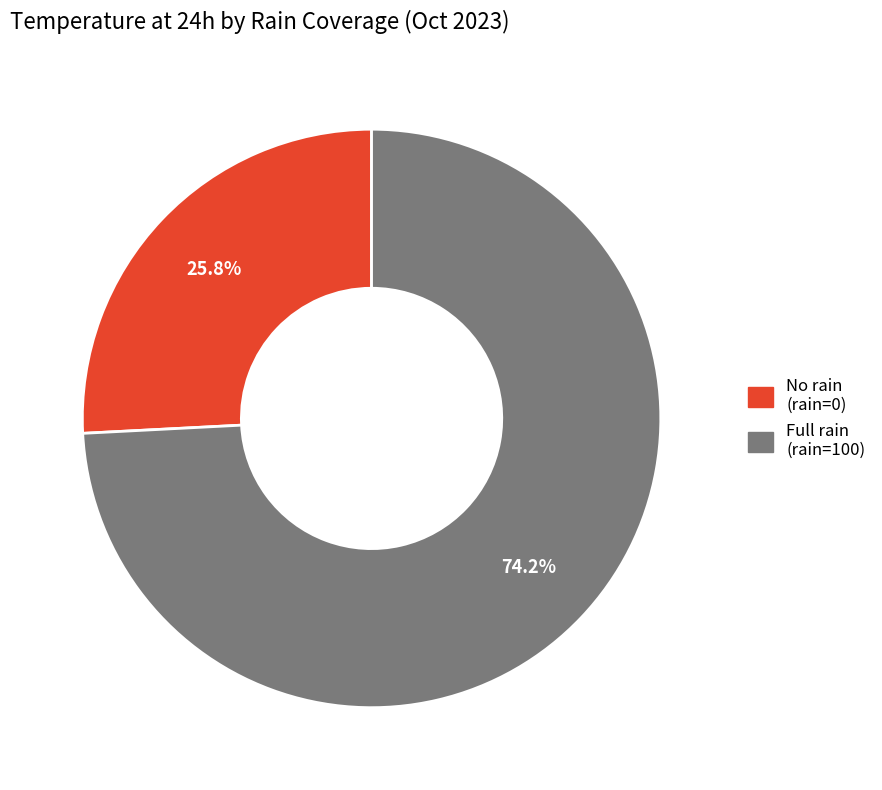

Between No rain (rain=0) and Full rain (rain=100), which is larger?

Full rain (rain=100)